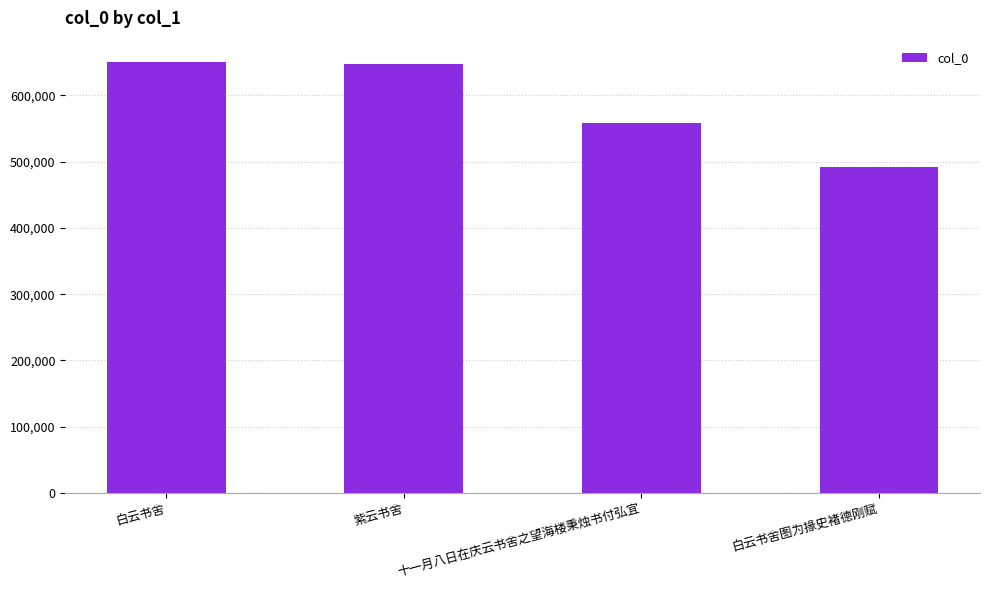

Where does the data first go above 647593?

白云书舍